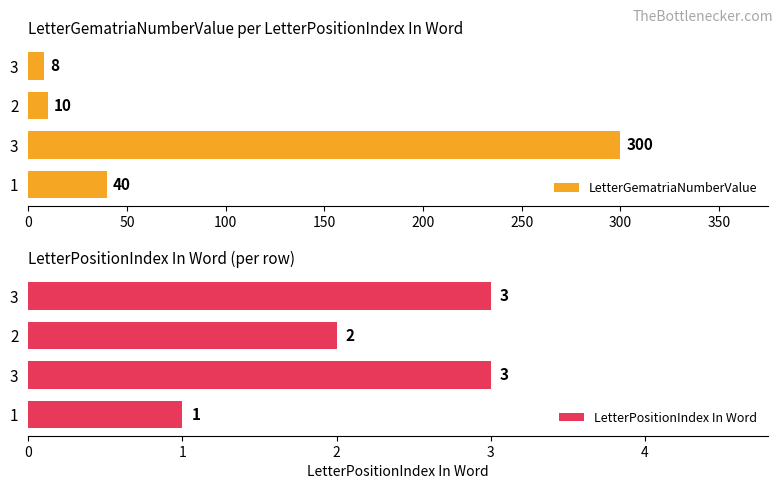

What is the value of the LetterPositionIndex In Word bar at the 3rd from the left?

2